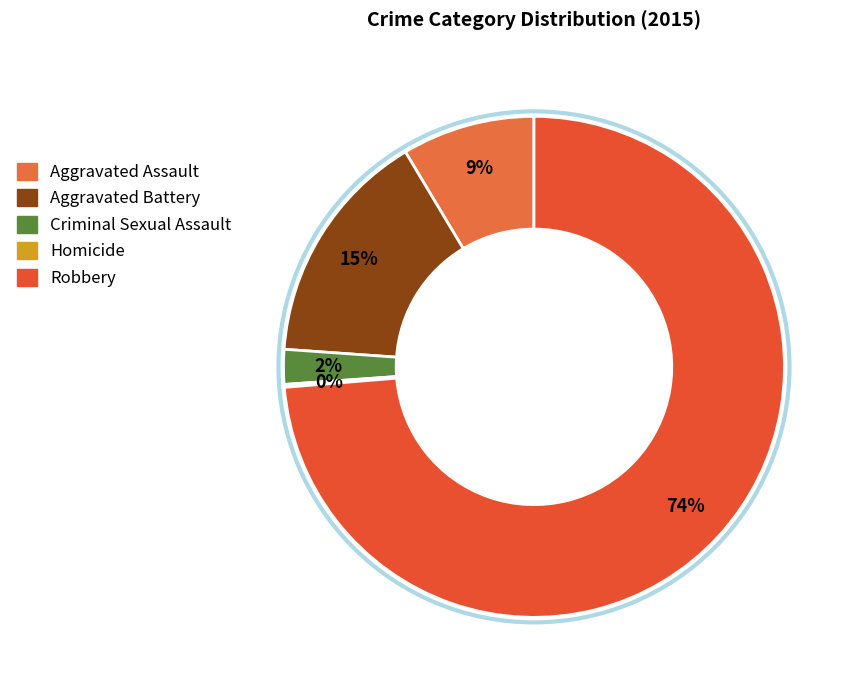

The Criminal Sexual Assault slice represents 1% of the pie. True or false?

False